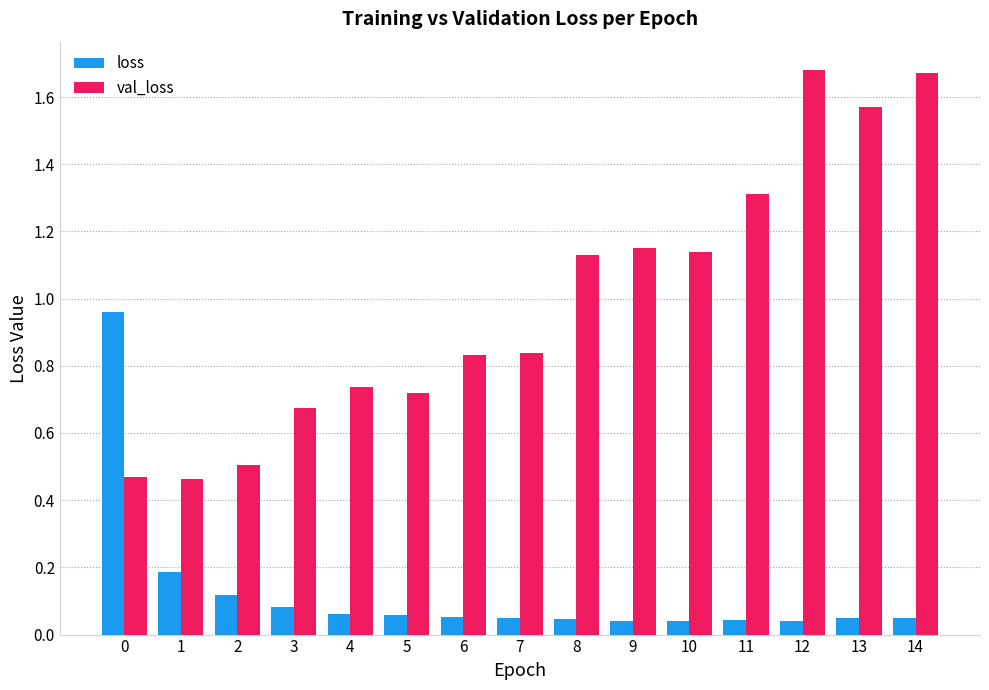

What are all the series names shown in the legend?

loss, val_loss